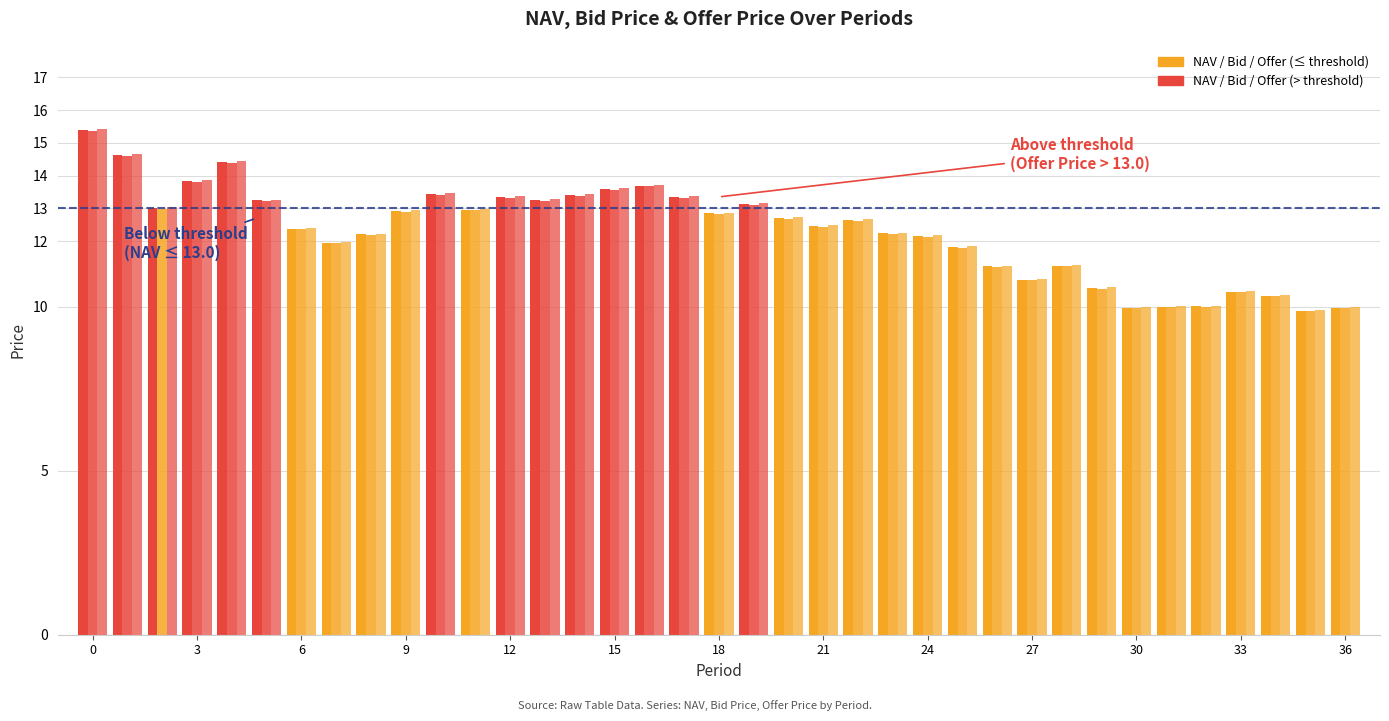

How many bars are there in total?

111